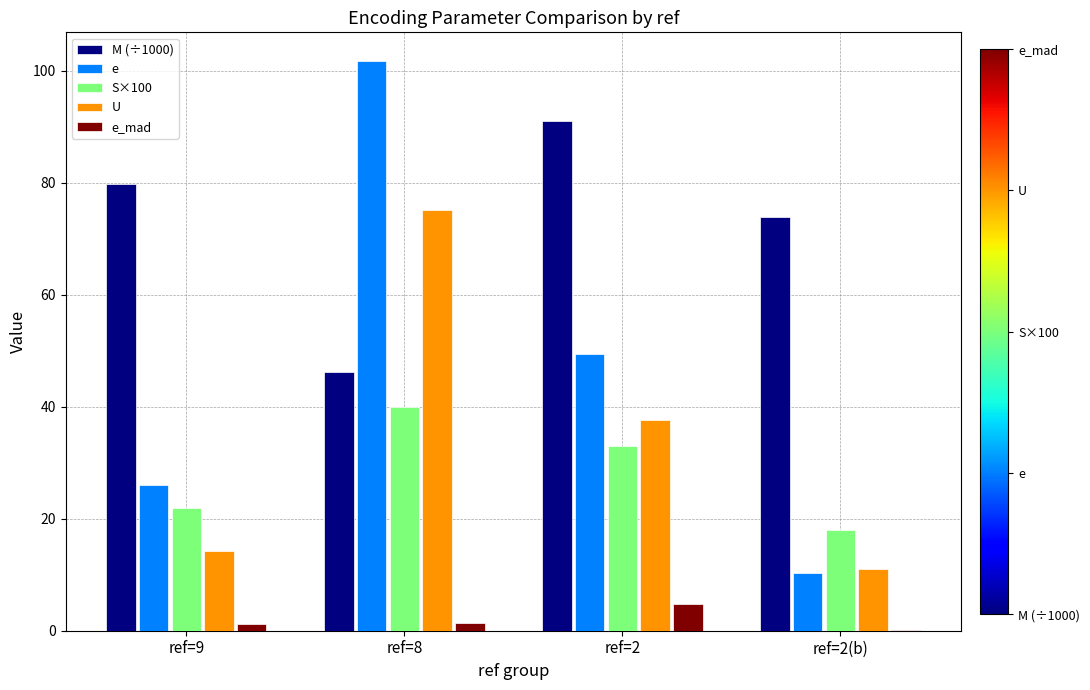

At which label does M (÷1000) reach its peak?

ref=2